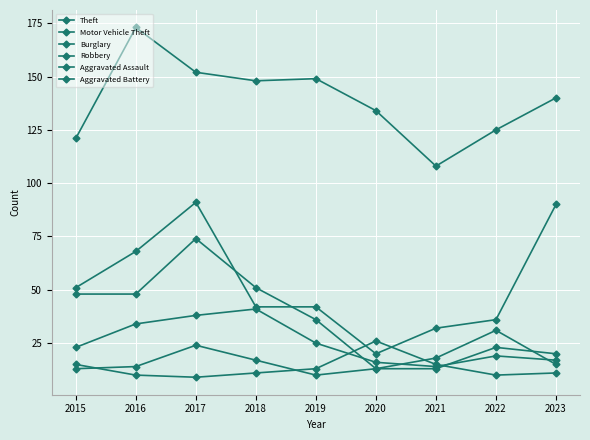

At which category is the sum across all series the highest?

2017